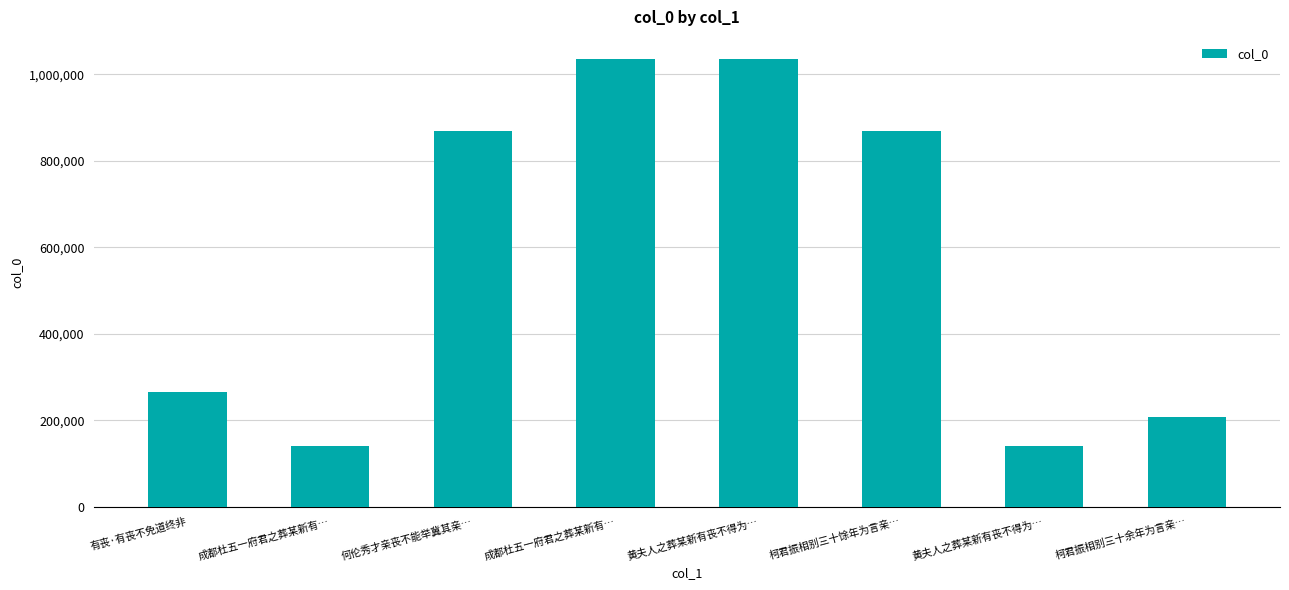

Approximately how many times larger is the value at 何伦秀才亲丧不能举冀其亲… compared to 黄夫人之葬某新有丧不得为…?

0.8